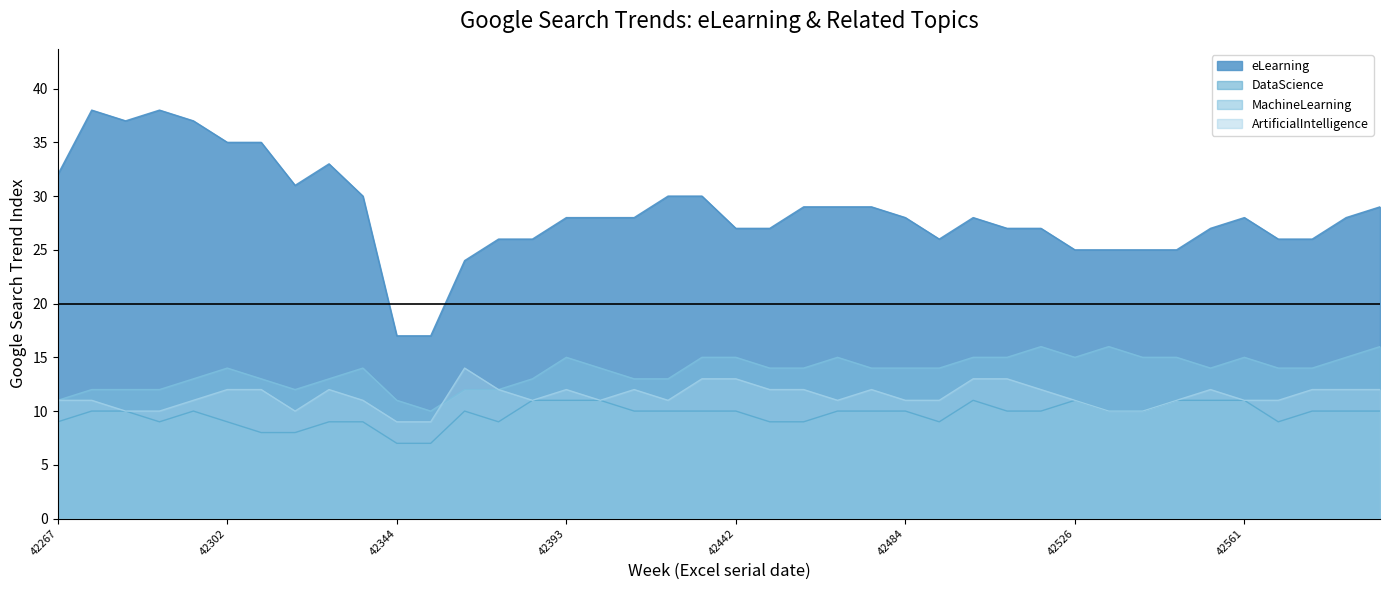

What is the maximum value for eLearning?

38